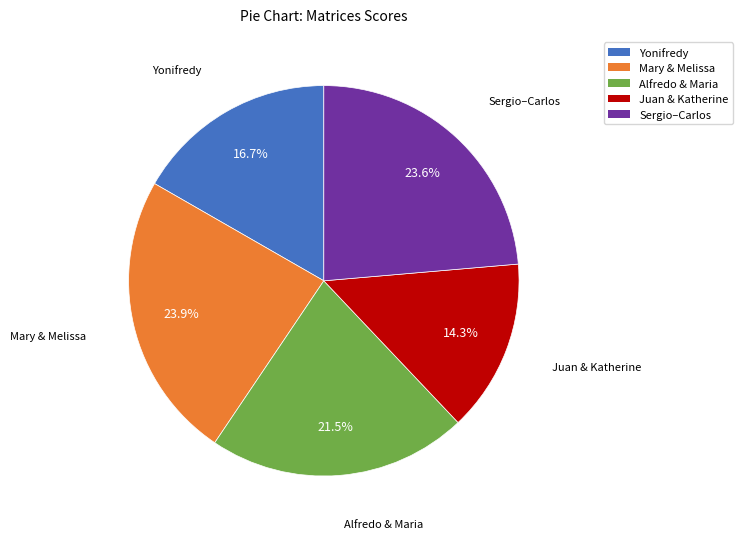

To the nearest percent, what is the difference between the largest and smallest slice percentages?

10%